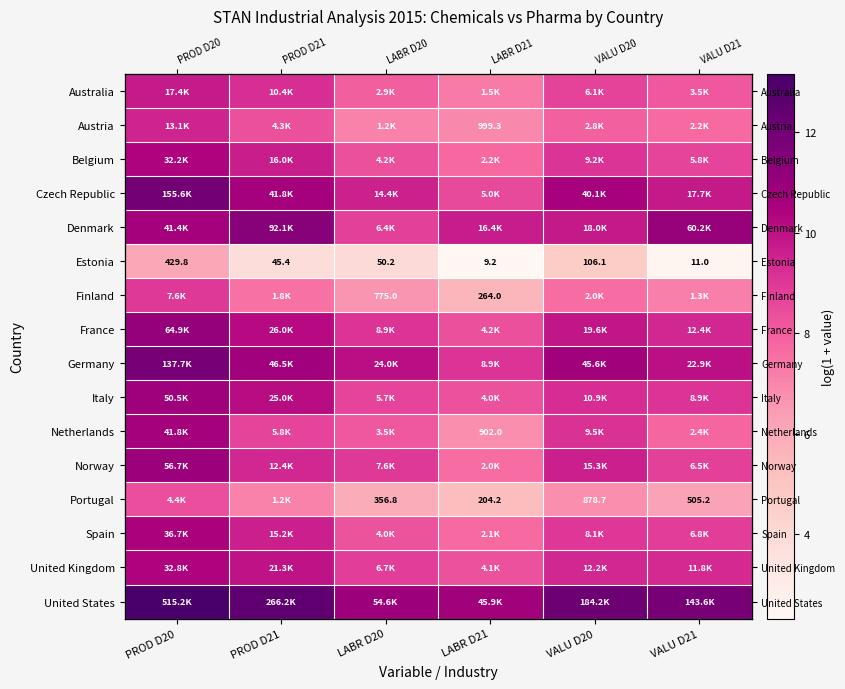

Is it true that Australia equals 7.3 at LABR D21?

True